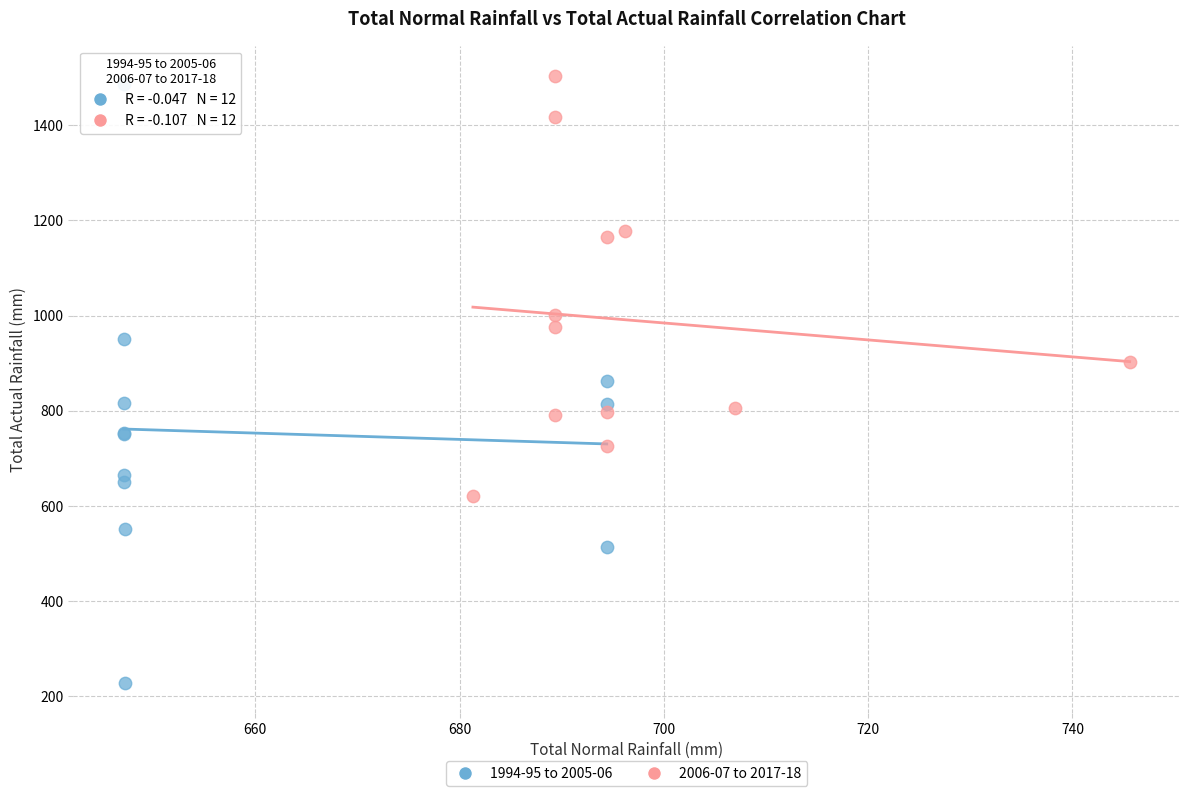

Which series has the largest Y range (max minus min)?

1994-95 to 2005-06